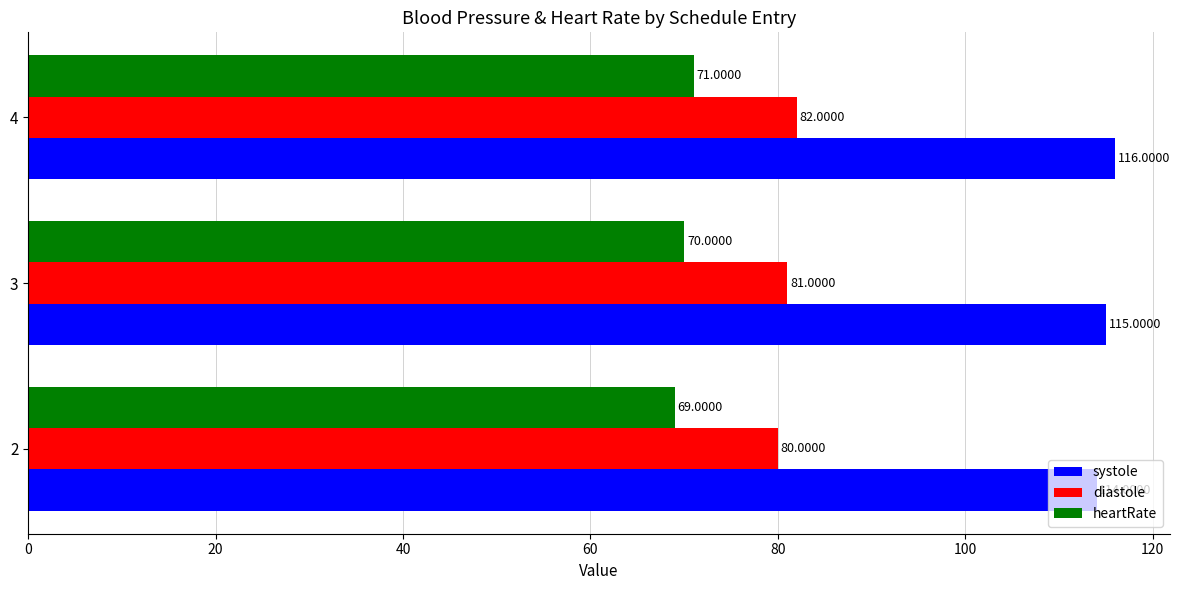

Rank the series by their maximum value, from highest to lowest.

systole, diastole, heartRate